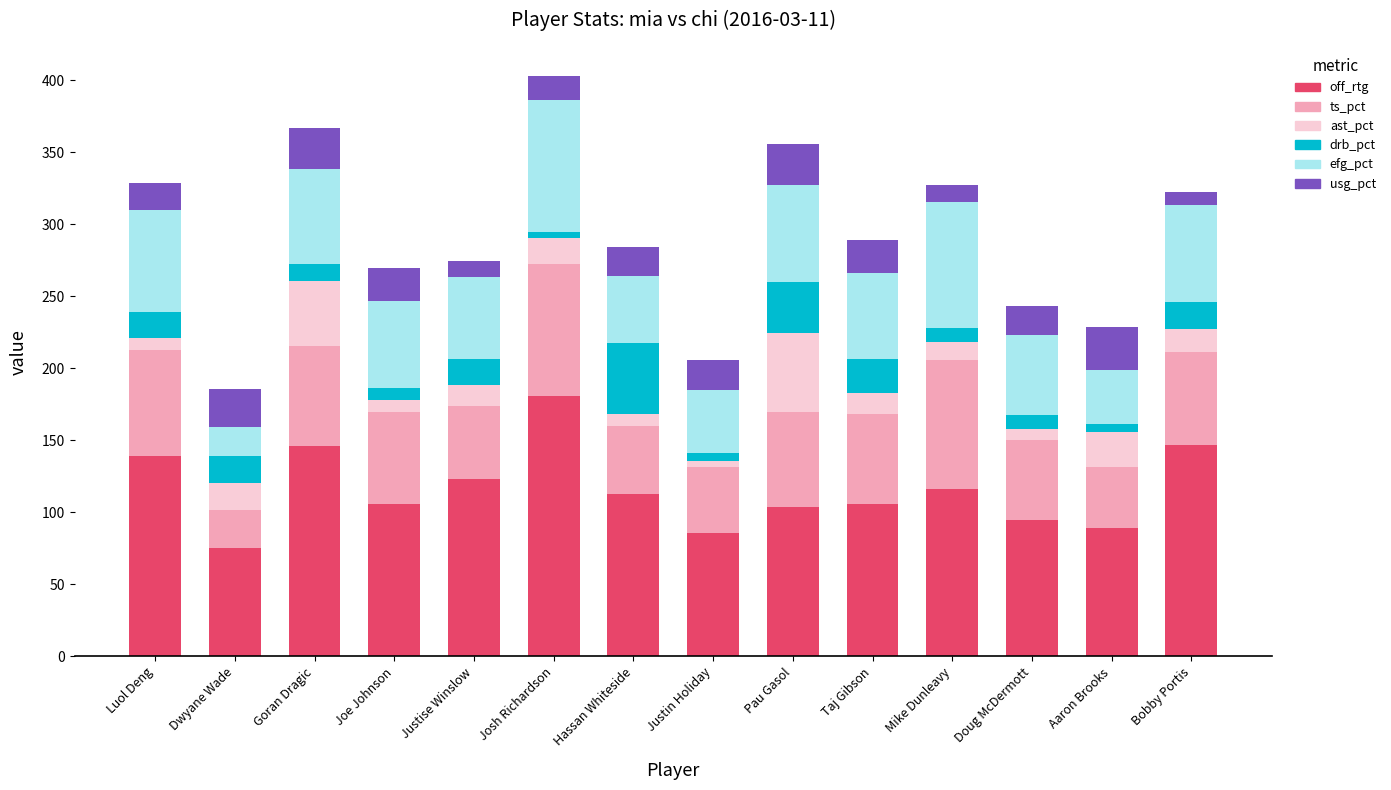

How many data points in off_rtg are less than 113?

7